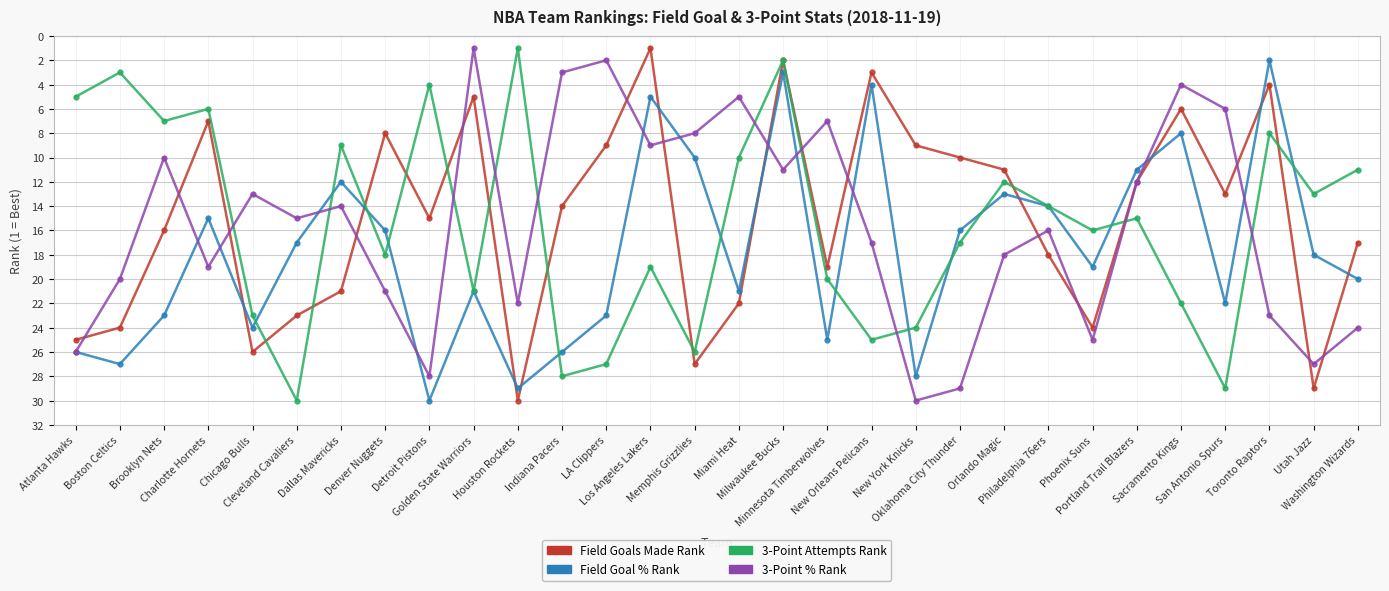

What is the greatest value displayed?

30